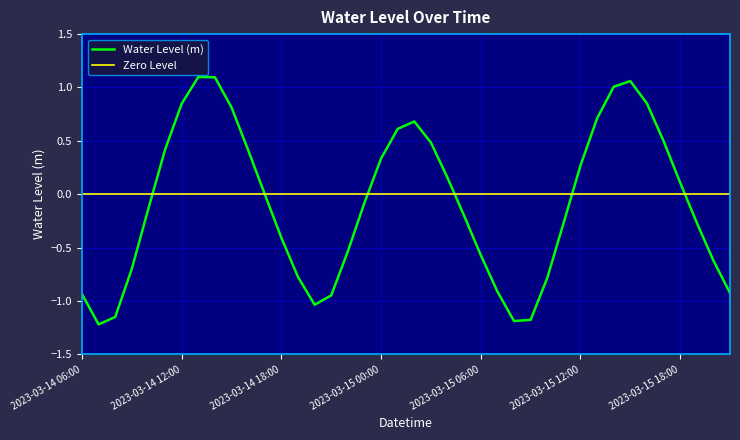

The chart shows a value of 0.6 at 2023-03-14 14:00. True or false?

False